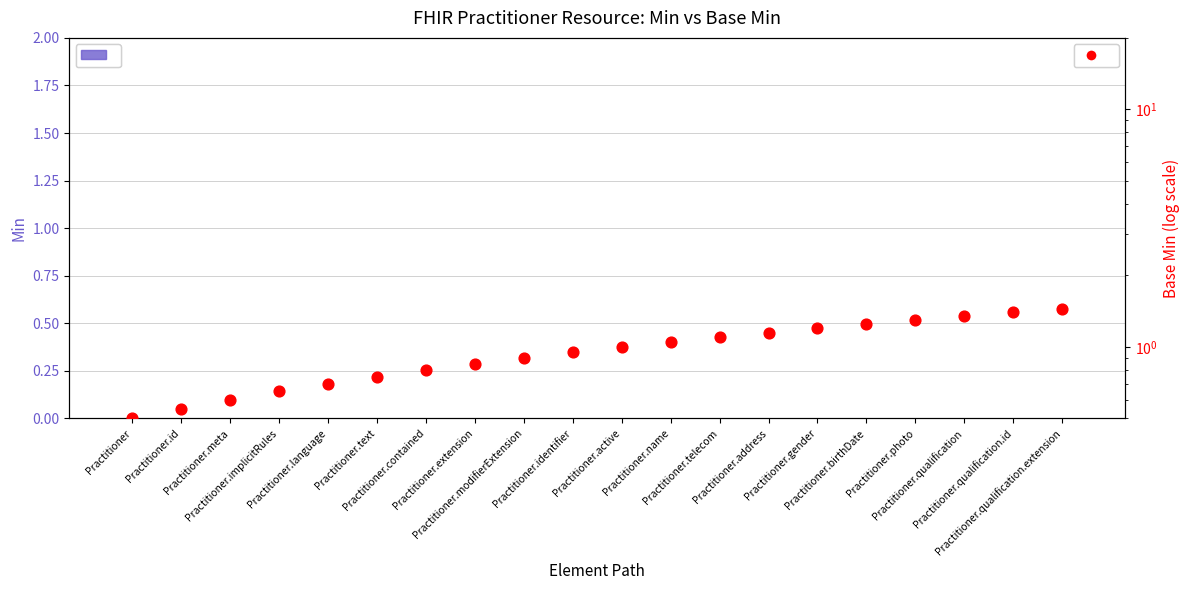

Which series has the widest spread of Y values?

Base Min (scaled)